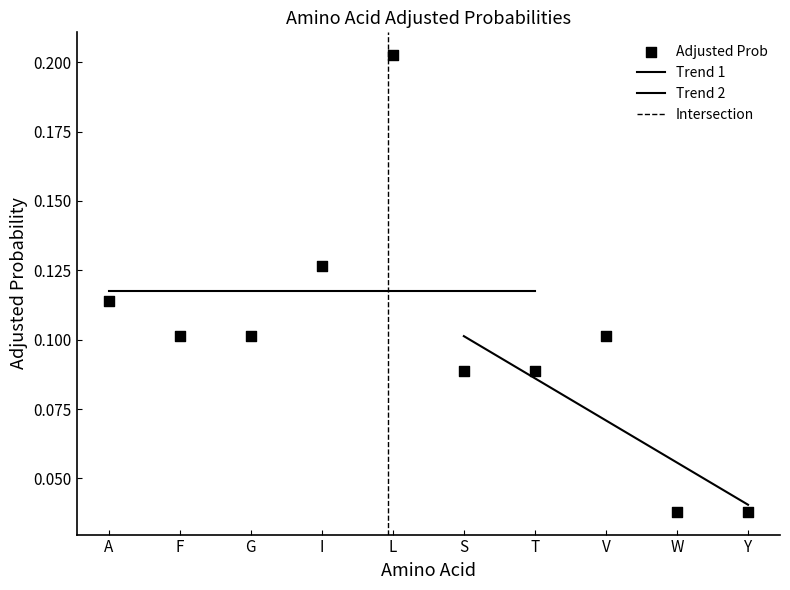

Between F and S, which is larger?

F